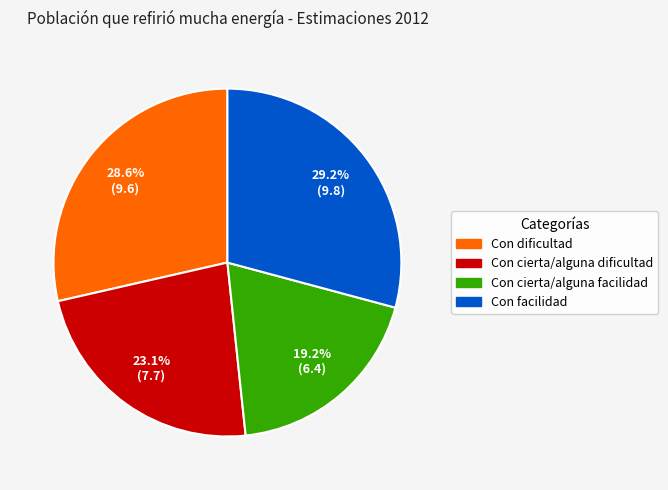

Is it true that Con cierta/alguna dificultad is 23% of the pie?

True